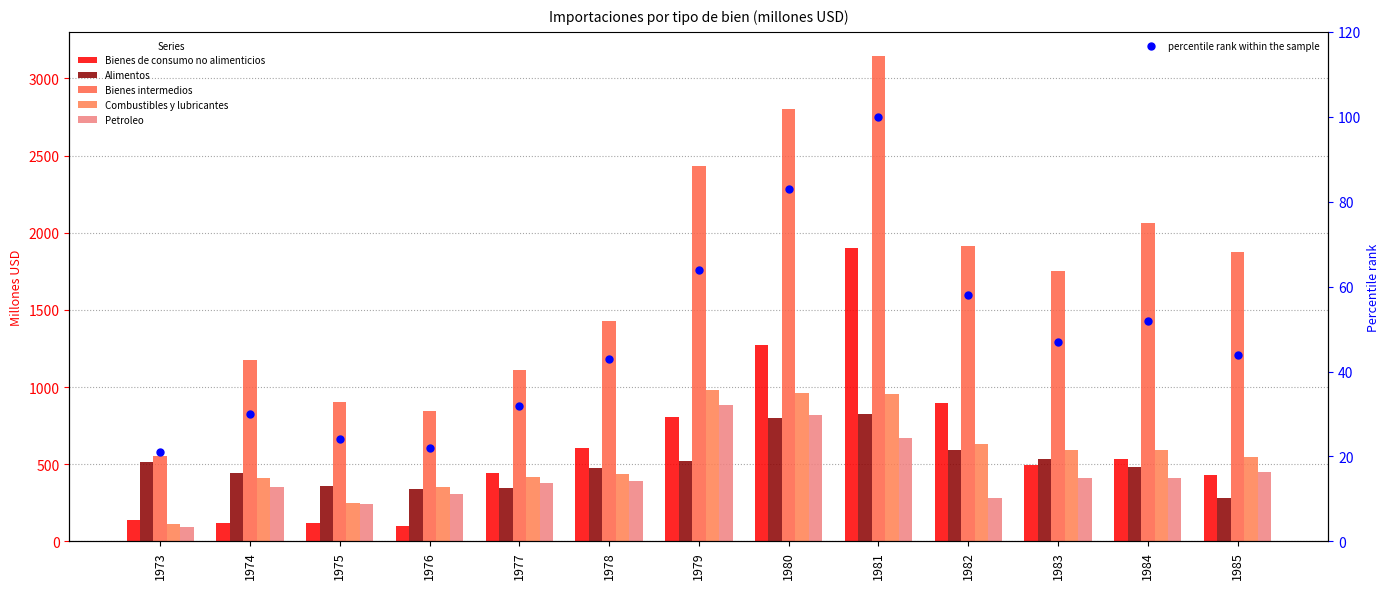

Which series reaches the maximum Y coordinate?

Bienes intermedios